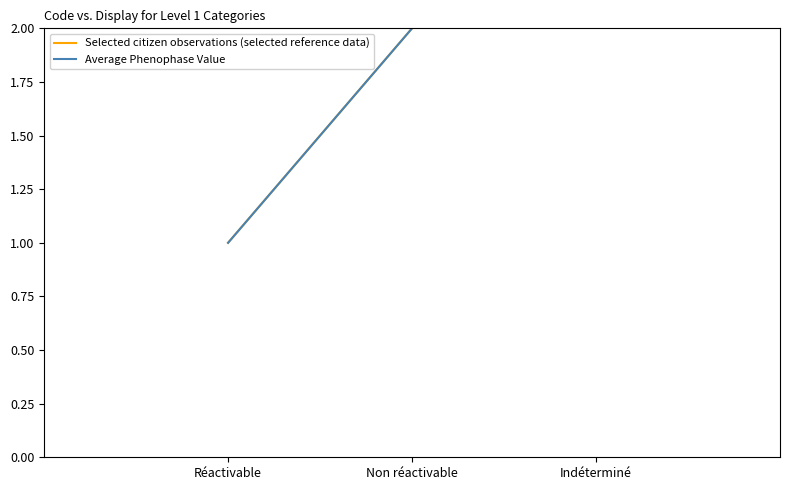

Which series has the widest spread of values?

Selected citizen observations (selected reference data)